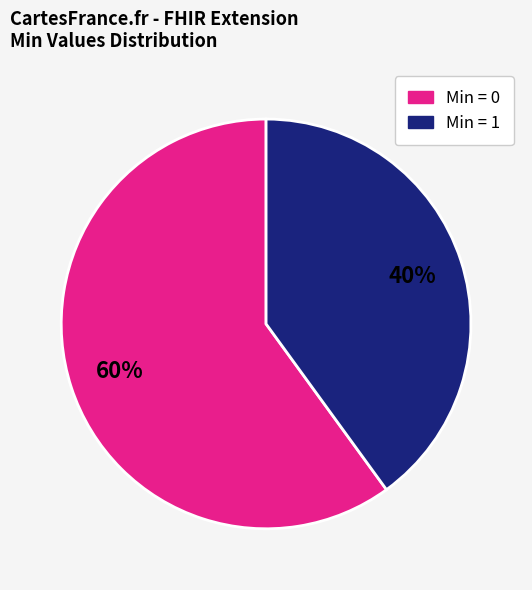

Does any single category account for the majority?

Yes